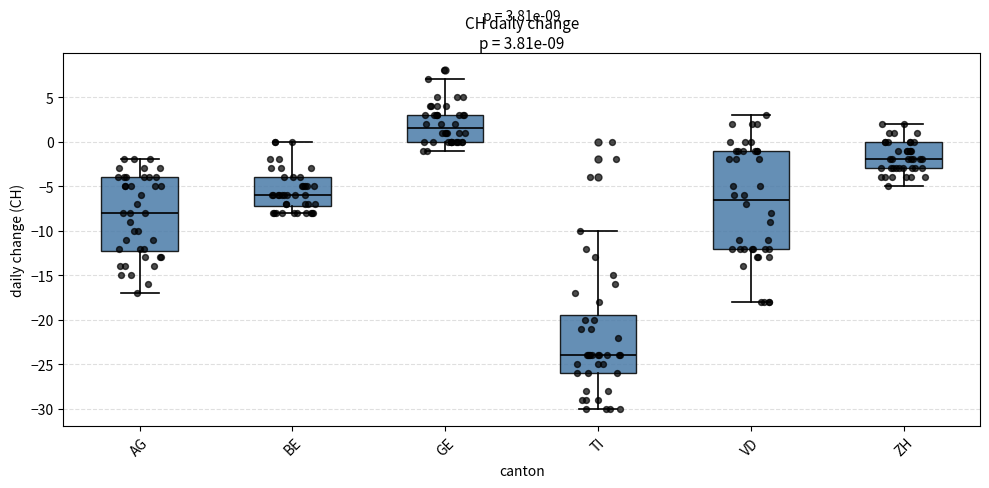

Which box has the lowest median line?

TI